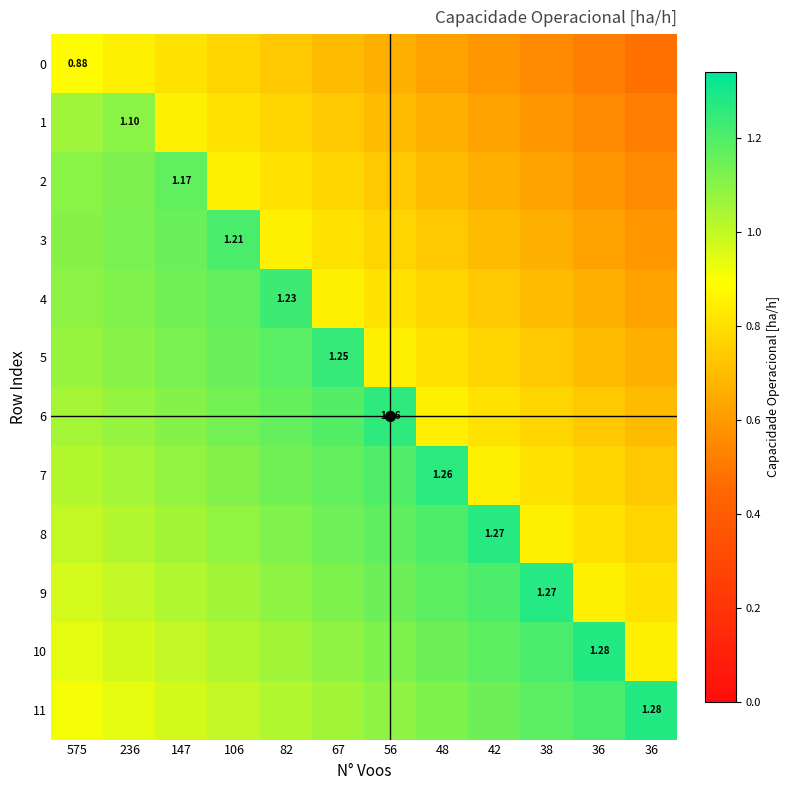

Is the value of 3 at 42 greater than the value of 0 at 42?

Yes